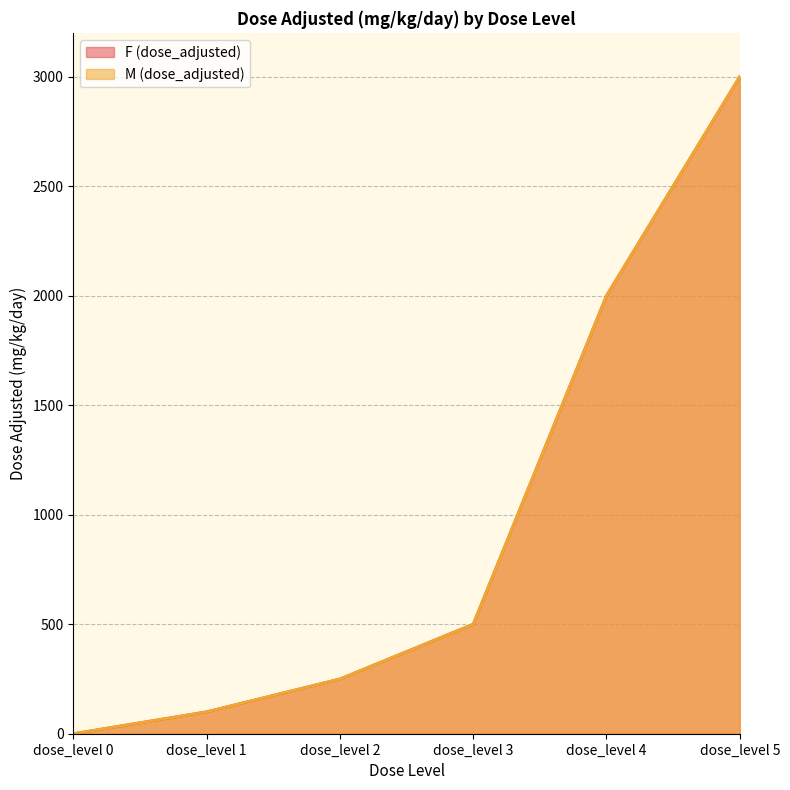

True or false: M (dose_adjusted) and F (dose_adjusted) cross at least once.

False